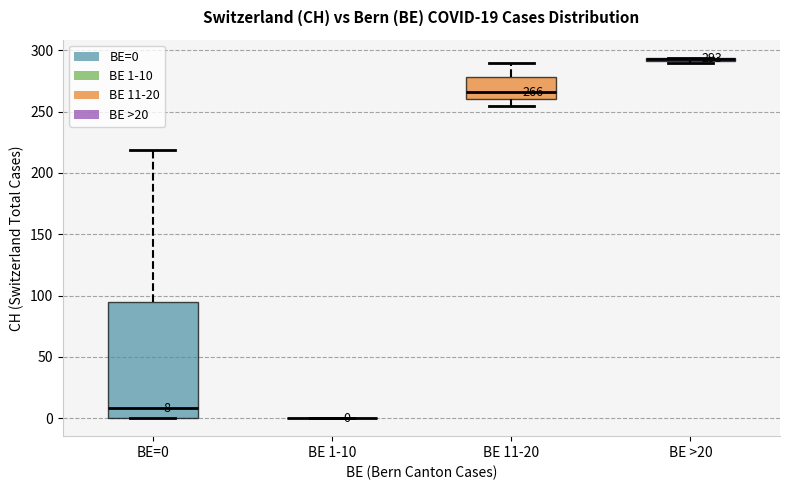

Which box is the tallest, from its lower edge to its upper edge?

BE=0